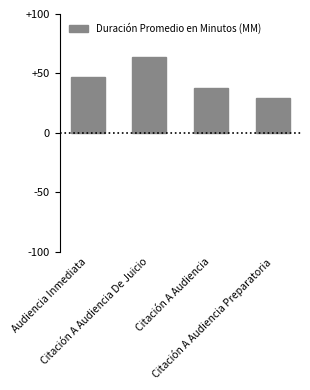

How many bars are there in total?

4